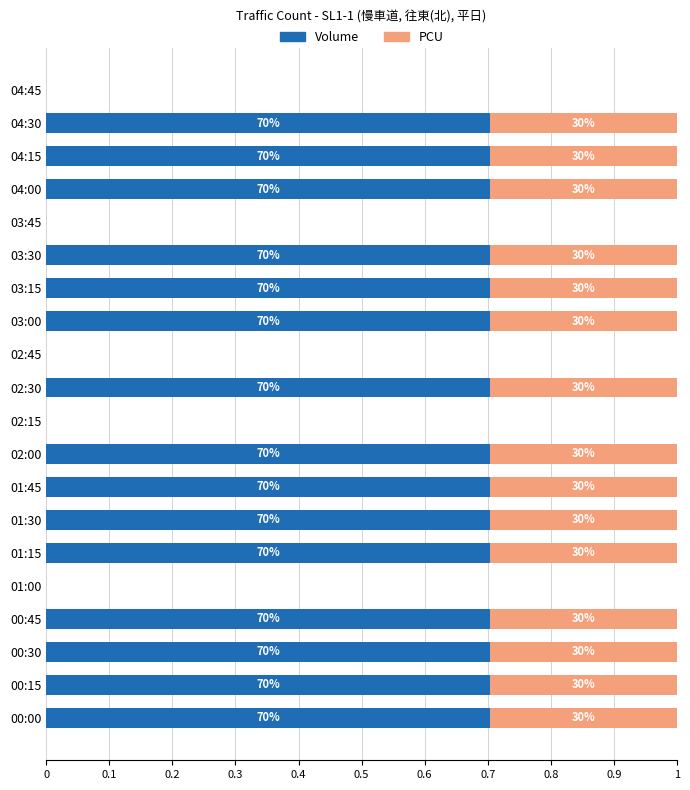

List the series in order of their peak value, highest first.

Volume, PCU